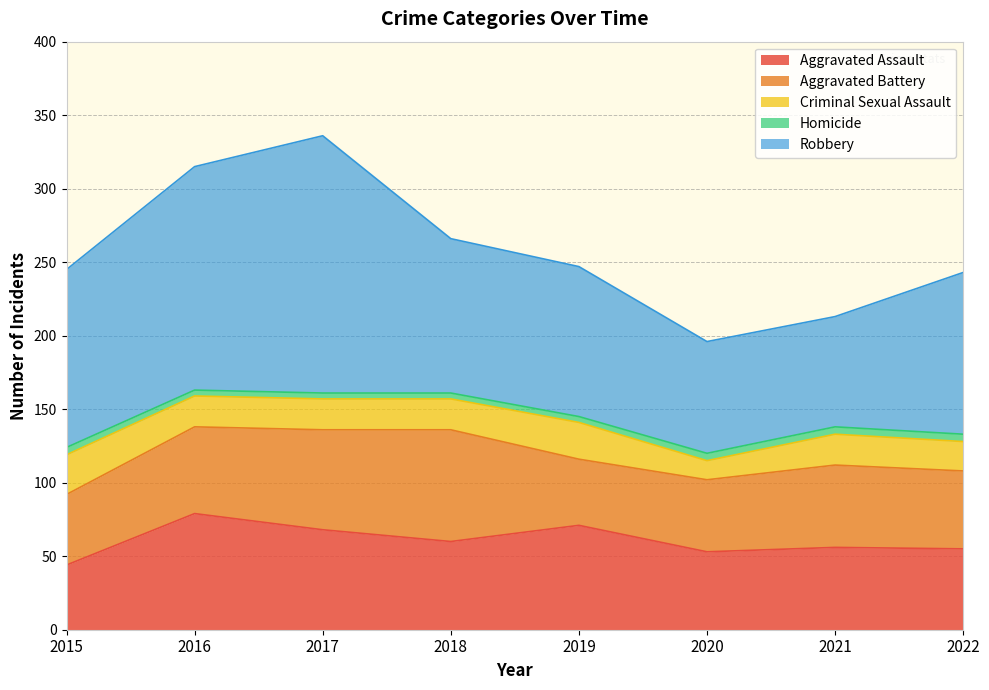

The Aggravated Battery series shows 53 at 2022. True or false?

True